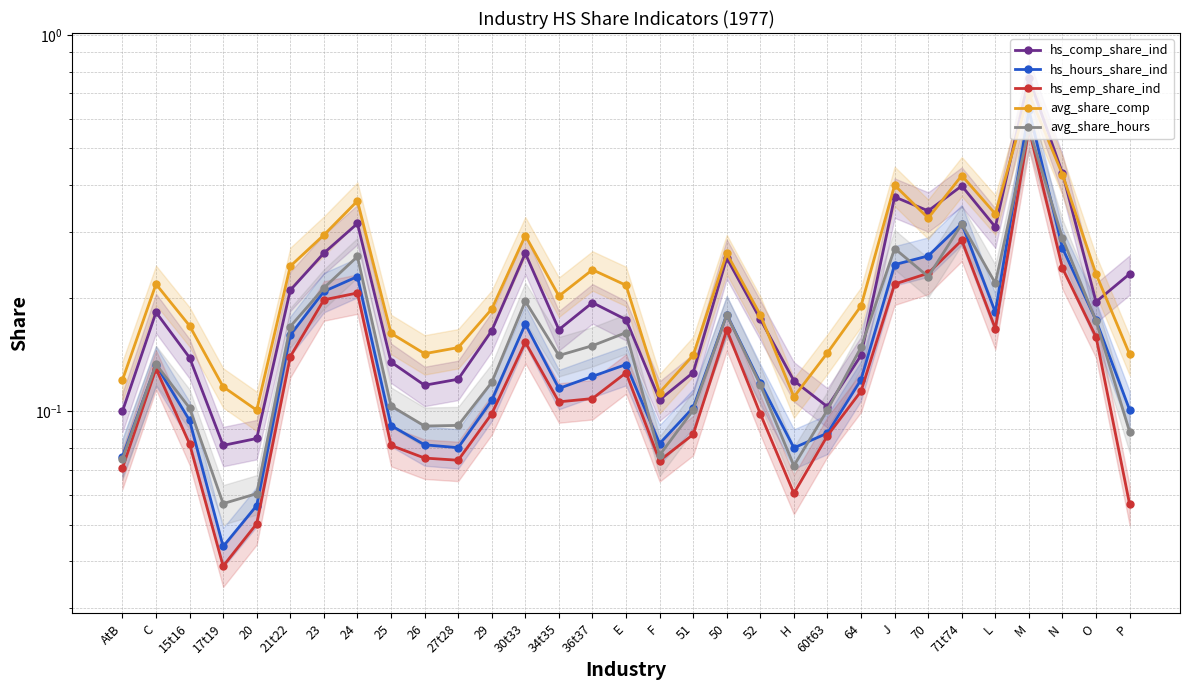

List the labels in order of hs_comp_share_ind value, largest first.

M, N, 71t74, J, 70, 24, L, 23, 30t33, 50, P, 21t22, O, 36t37, C, 52, E, 34t35, 29, 64, 15t16, 25, 51, 27t28, H, 26, F, 60t63, AtB, 20, 17t19